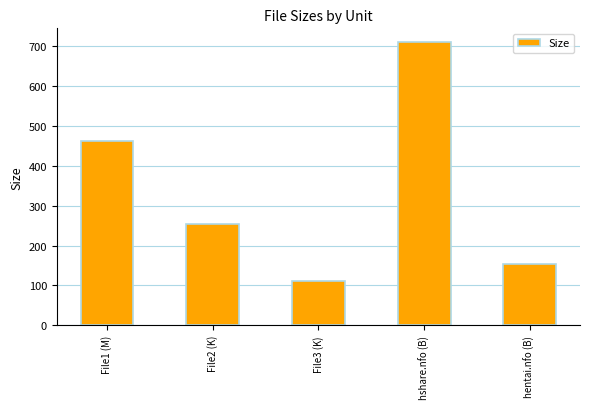

What is the change in value from File3 (K) to hentai.nfo (B)?

+41.3